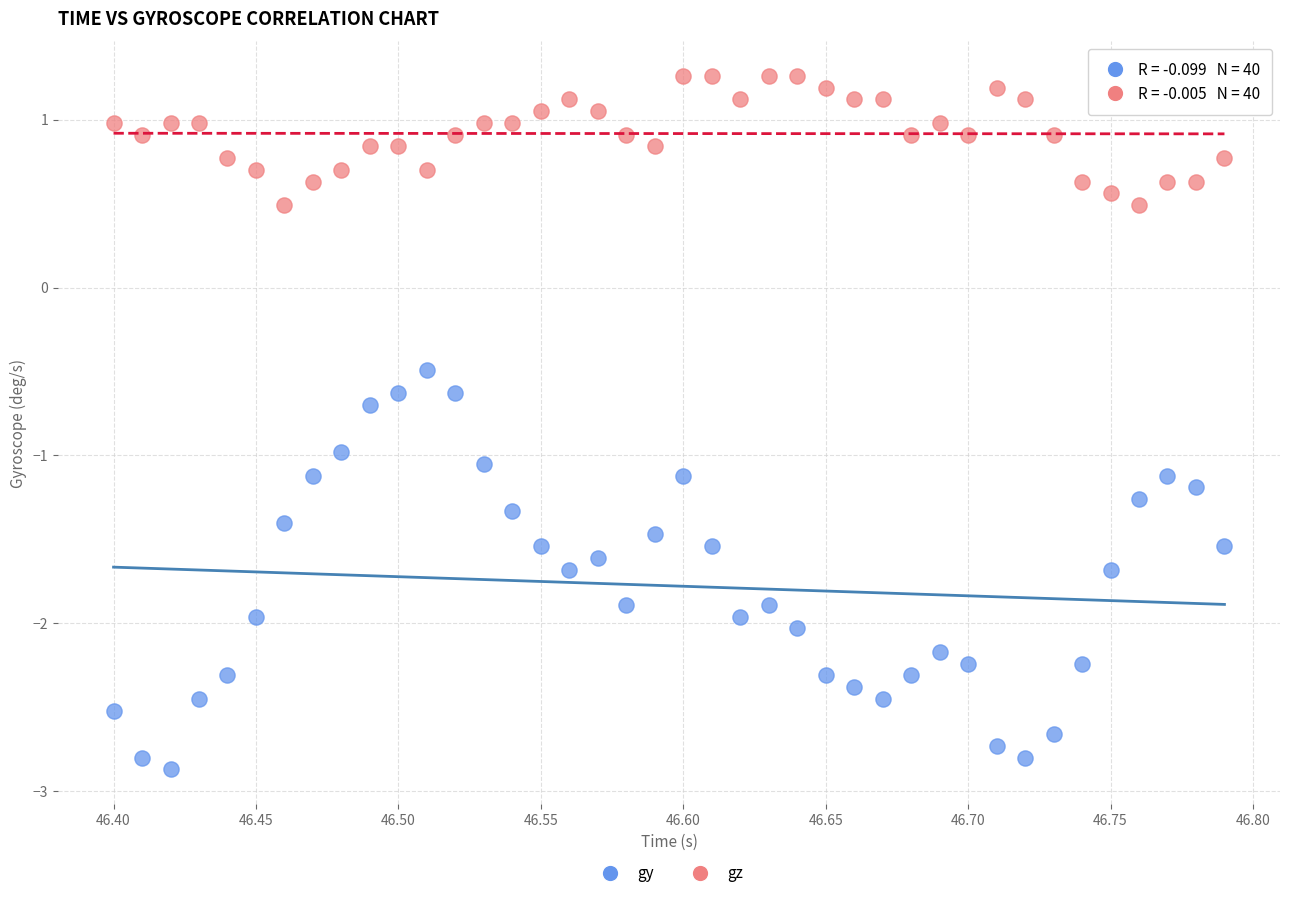

Which series contains the highest Y value?

gz